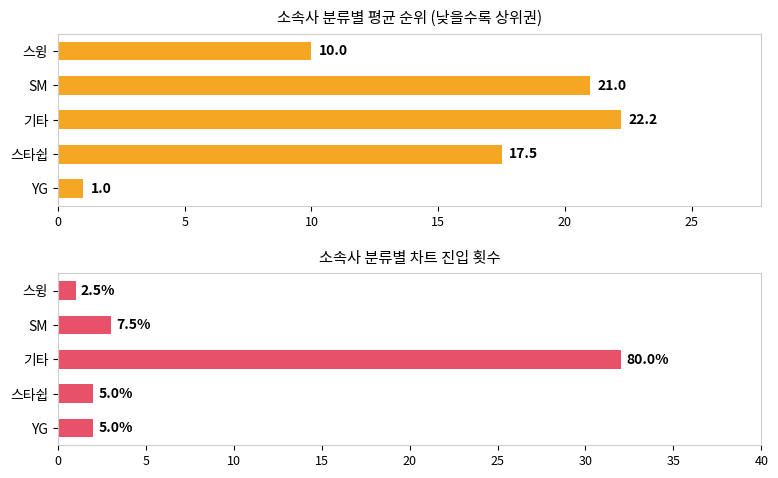

What is the difference between the maximum and minimum values in the 평균 순위 series?

21.2